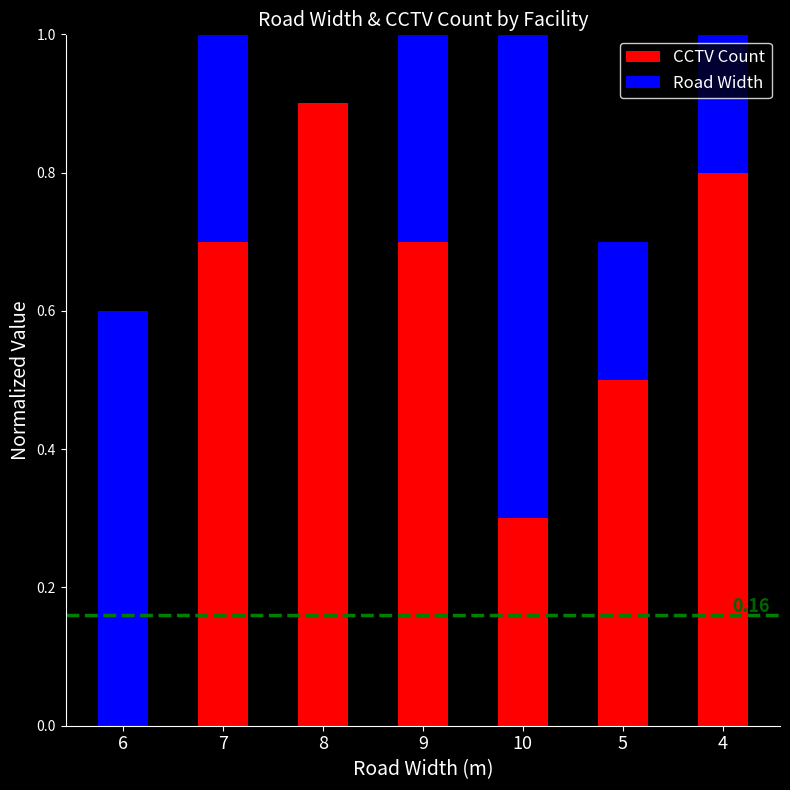

How many CCTV Count values are between 0 and 1?

7